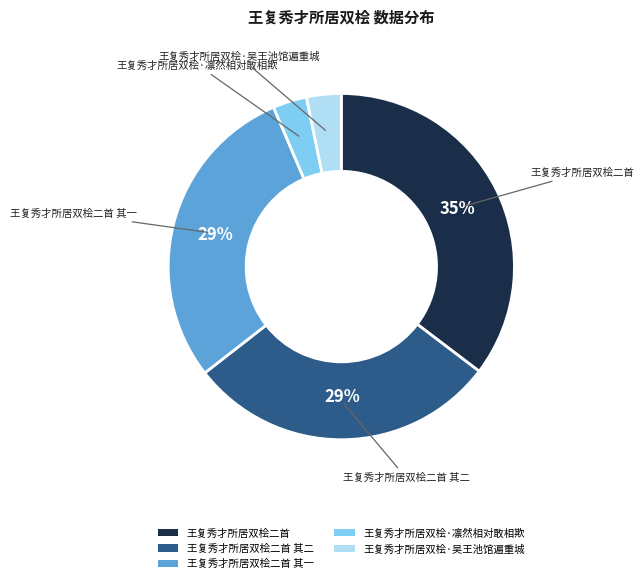

Is there any slice that represents more than half of the pie?

No